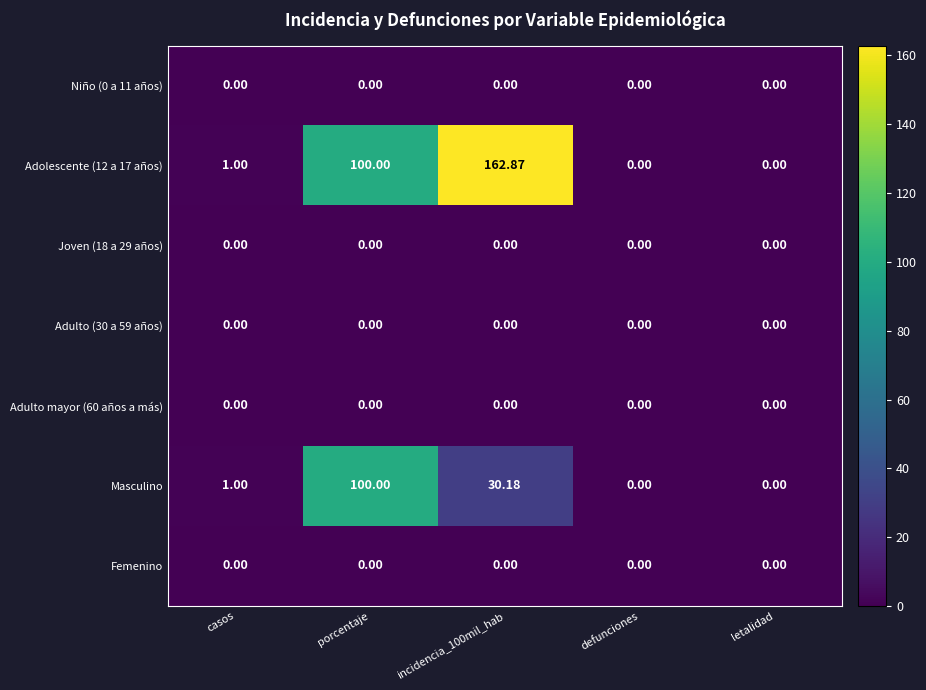

At which category is the sum across all series the highest?

porcentaje